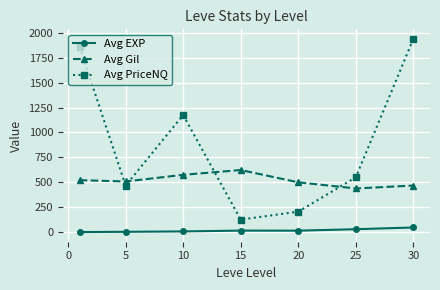

What is the lowest value of the Avg PriceNQ series?

126.0